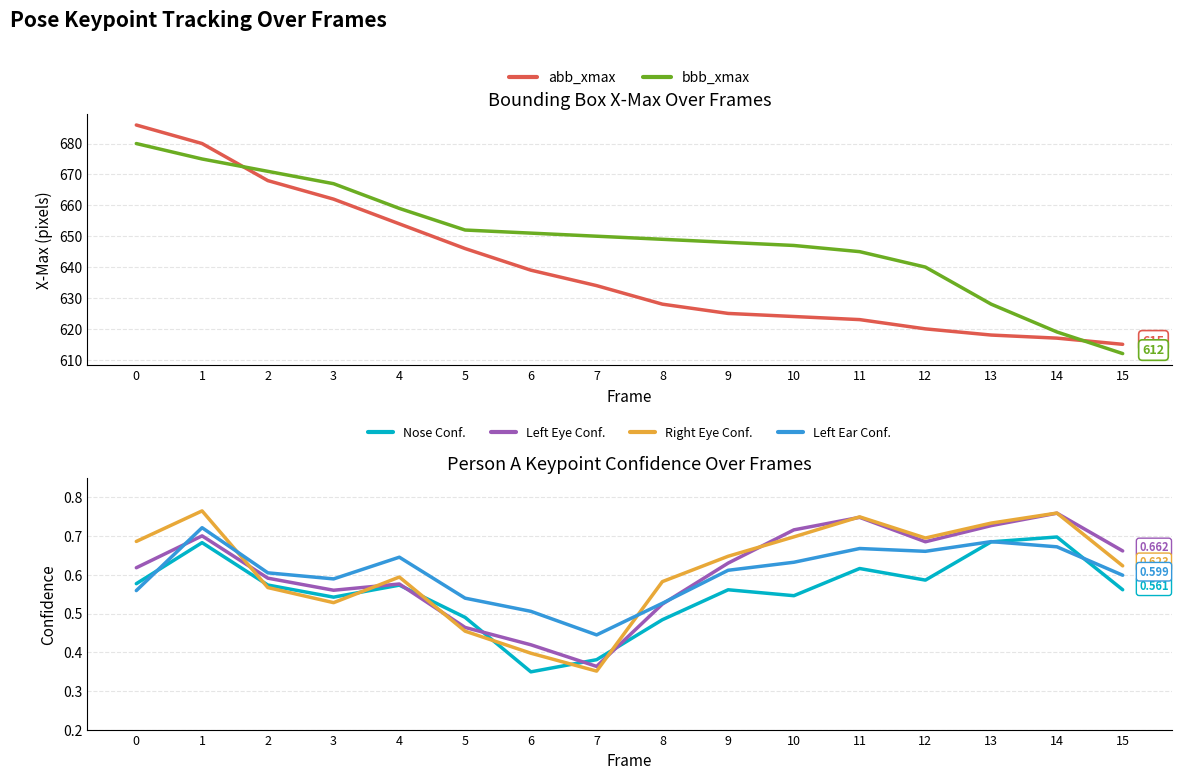

The Right Eye Conf. series shows 0.3 at 2. True or false?

False